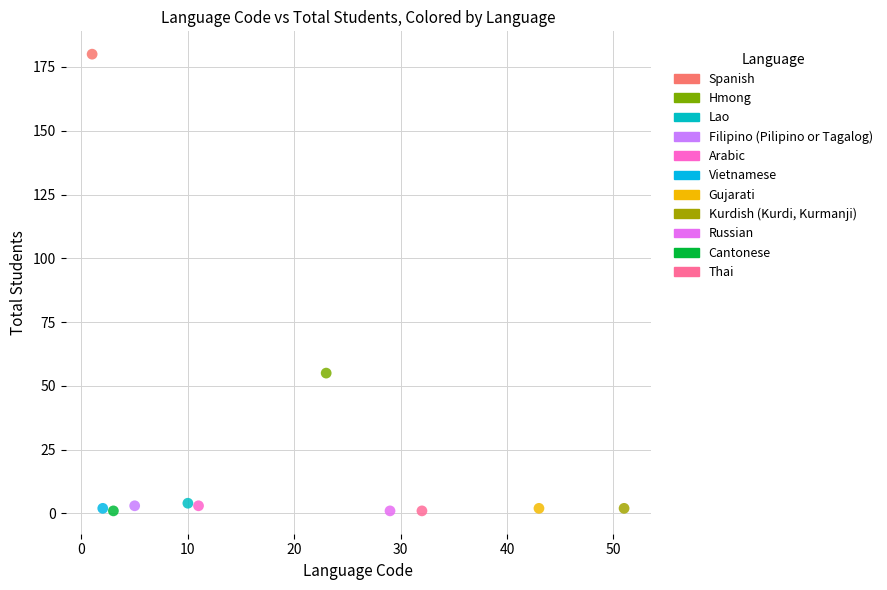

What are all the series names shown in the legend?

Spanish, Hmong, Lao, Filipino (Pilipino or Tagalog), Arabic, Vietnamese, Gujarati, Kurdish (Kurdi, Kurmanji), Russian, Cantonese, Thai